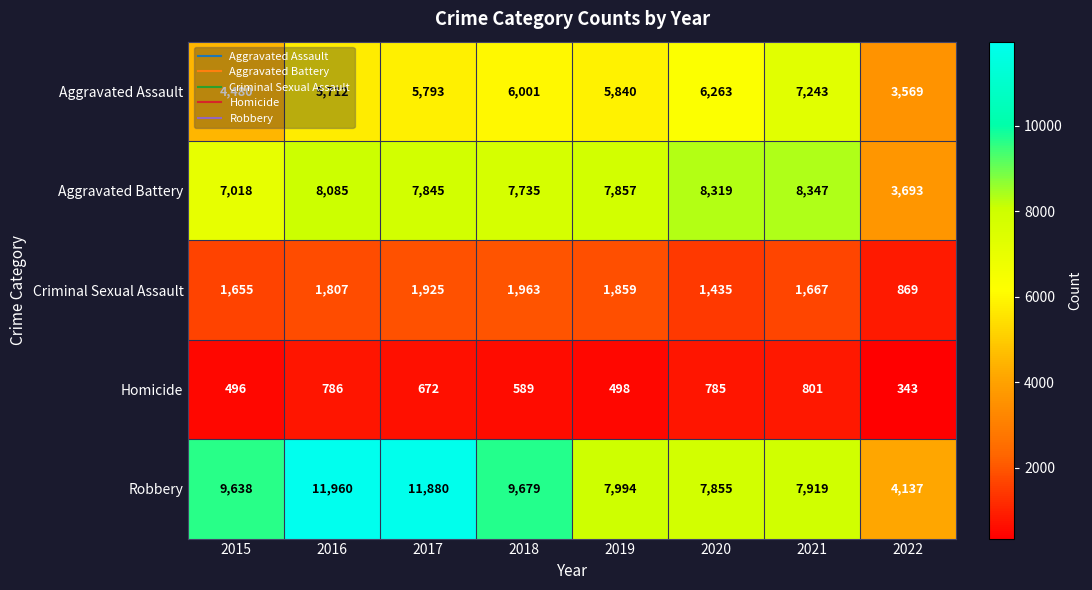

How many categories are shown in the chart?

8